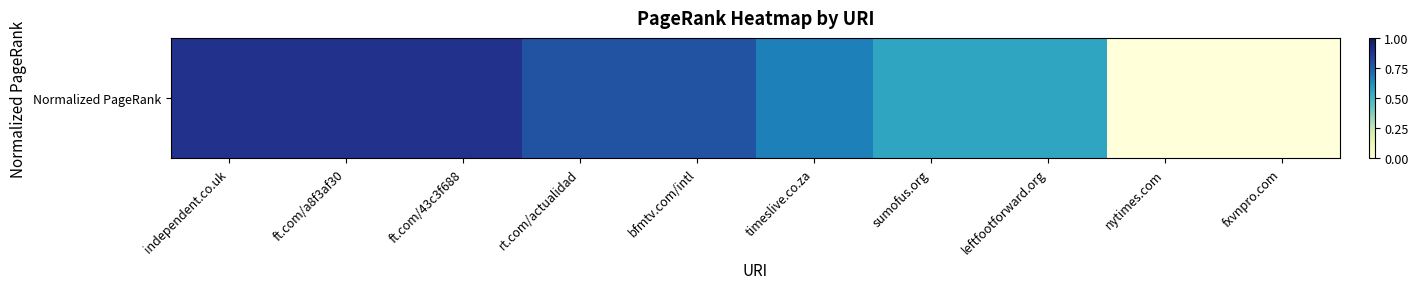

What is the change in value from independent.co.uk to bfmtv.com/intl?

-0.1